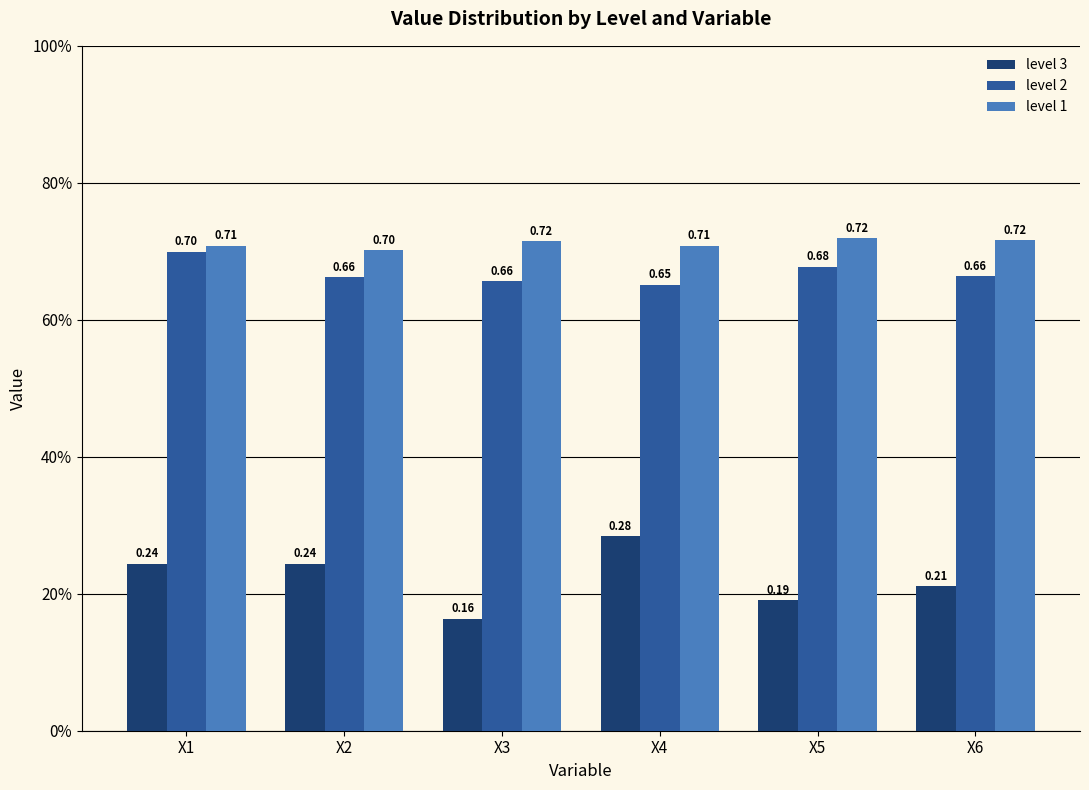

What is the difference between the maximum and minimum values in the level 3 series?

0.1